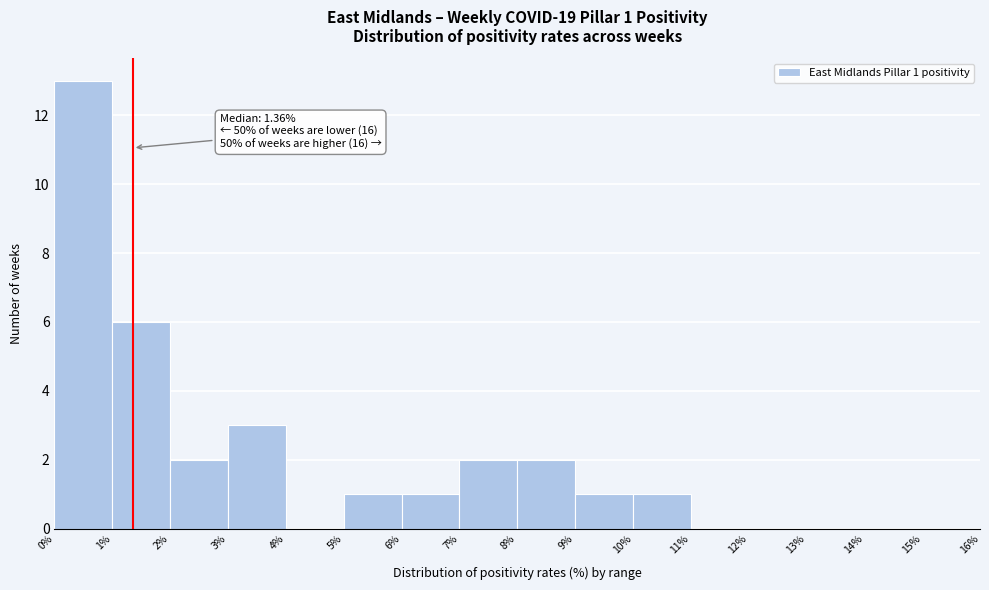

Which range on the x-axis has the tallest bar?

0% to 1%